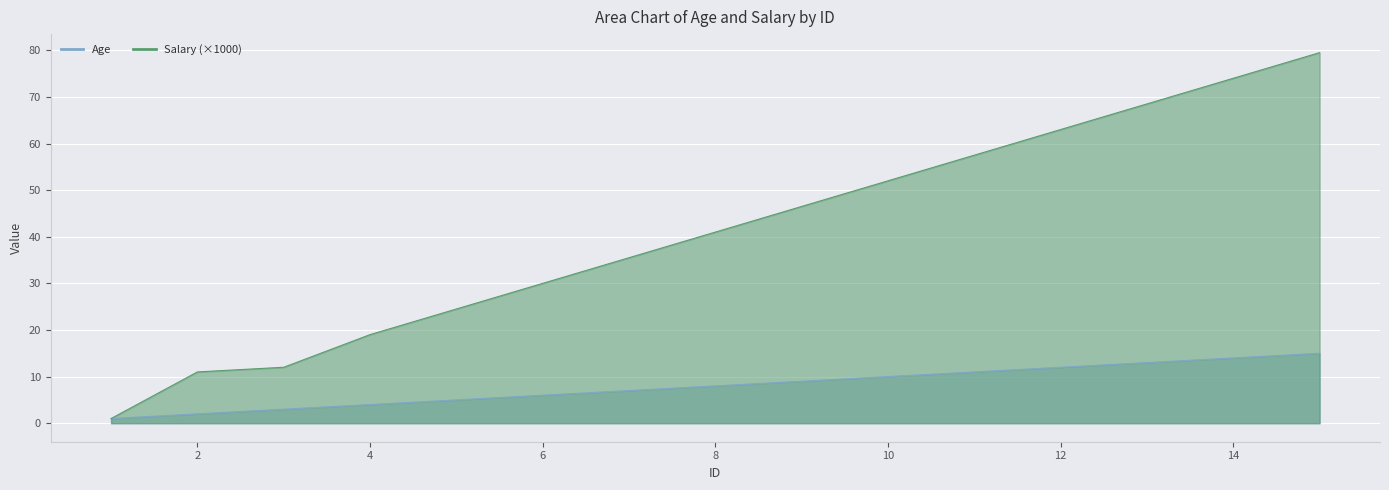

The Salary series shows 108.1 at 14. True or false?

False